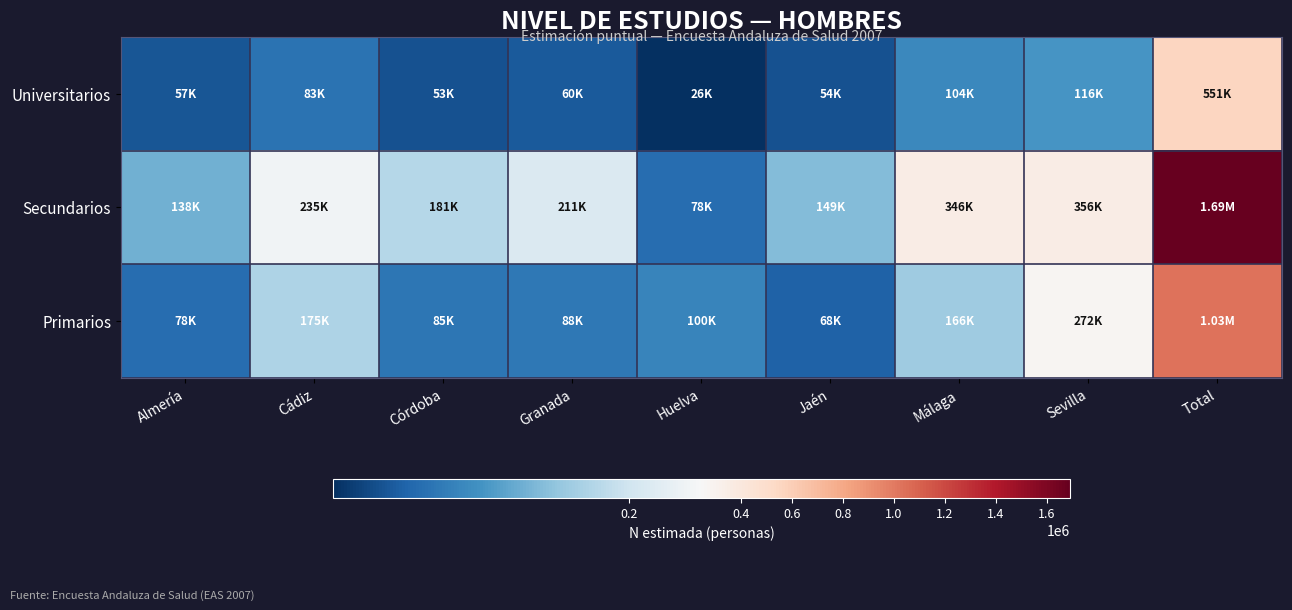

Which series changed the most between Granada and Málaga?

Secundarios